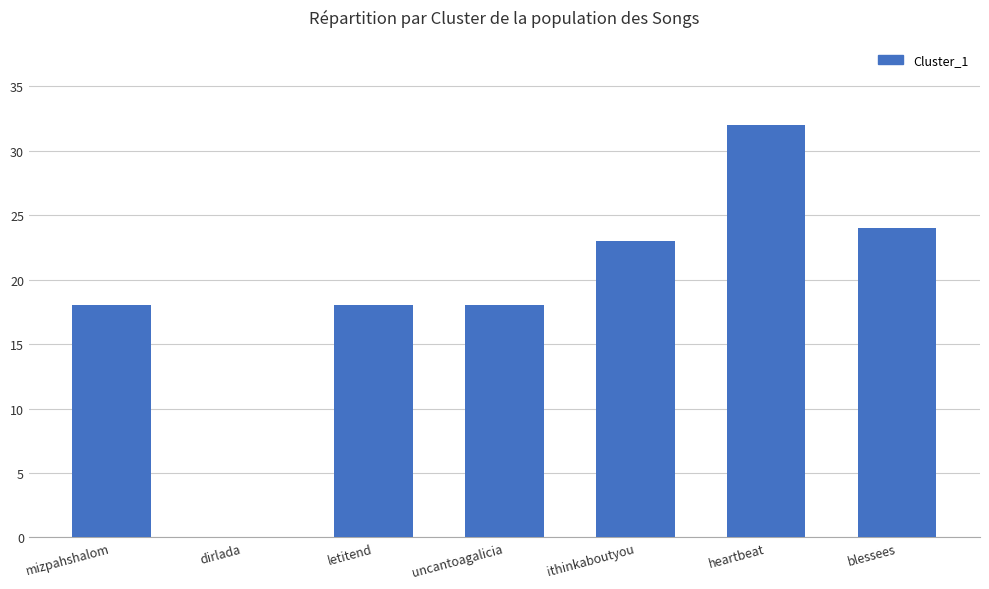

At which category does the chart reach its peak across all series?

heartbeat